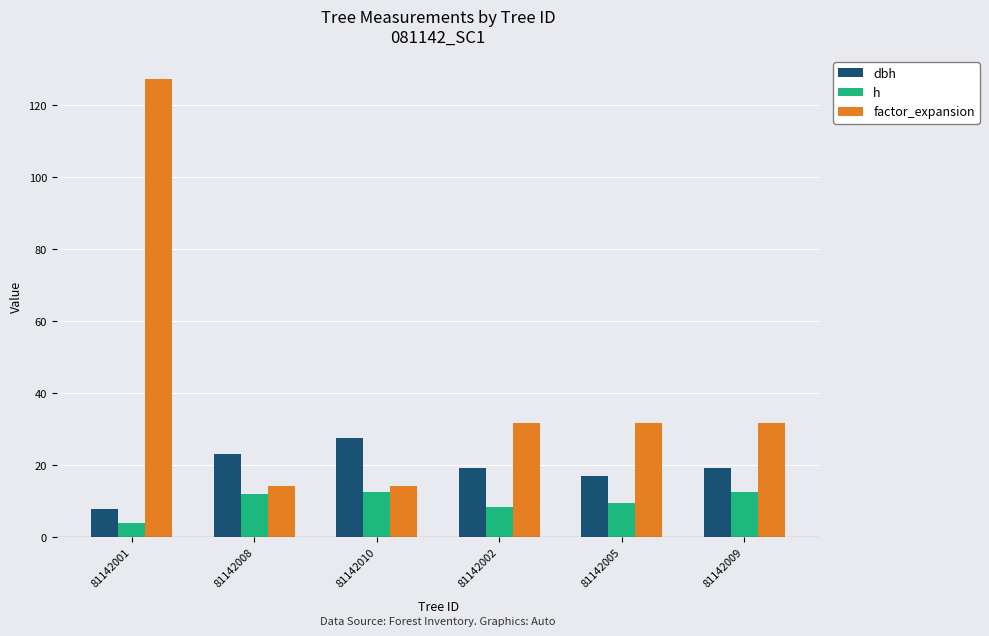

The factor_expansion series shows 31.8 at 81142009. True or false?

True